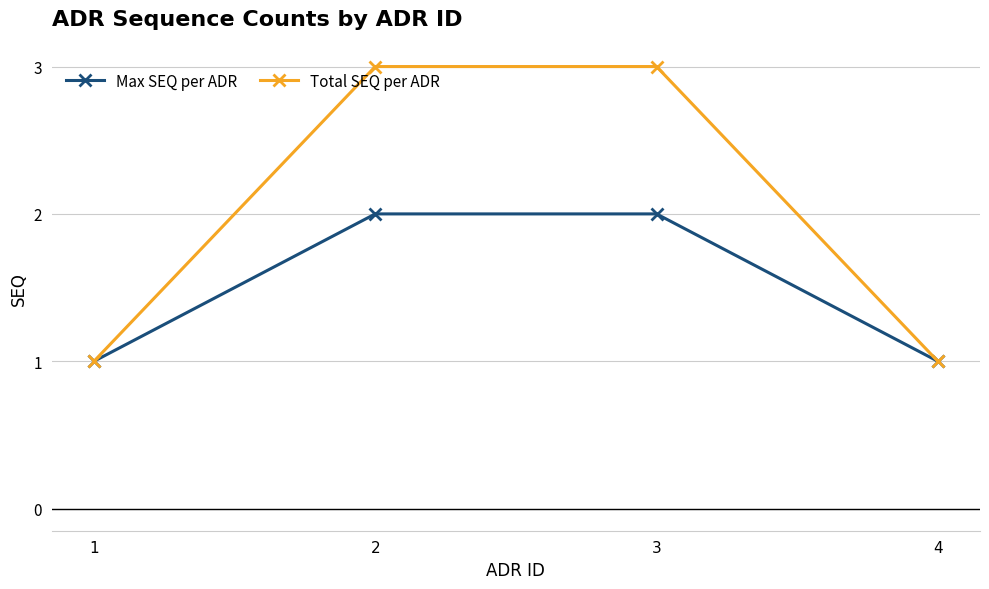

What are all the series names shown in the legend?

Max SEQ per ADR, Total SEQ per ADR